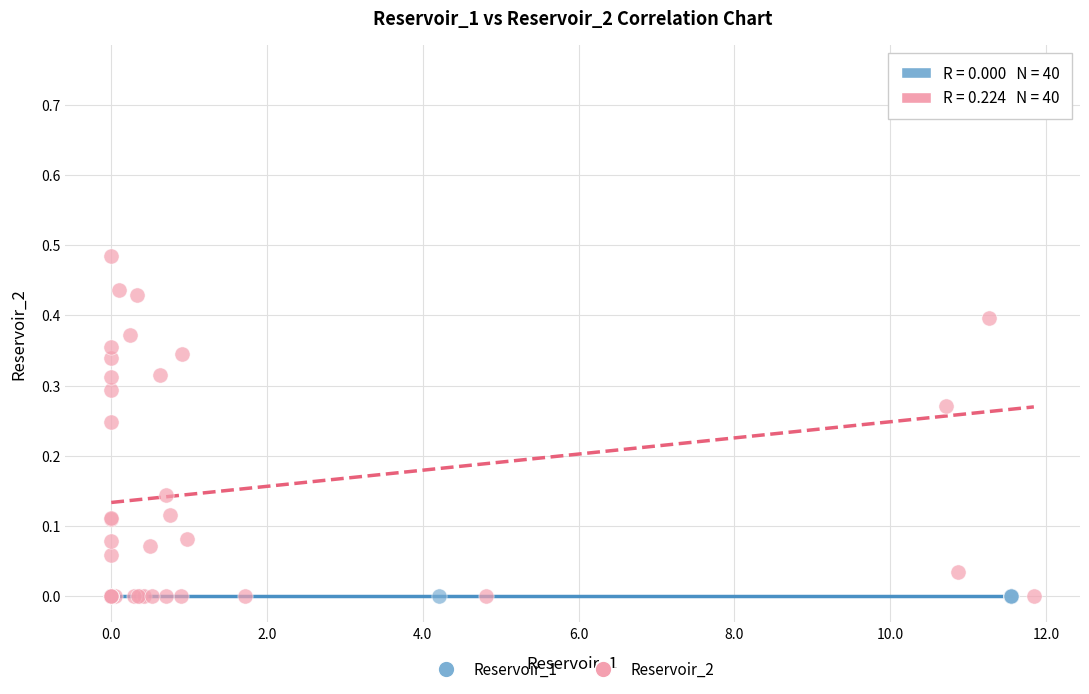

Which series reaches the maximum Y coordinate?

Reservoir_2